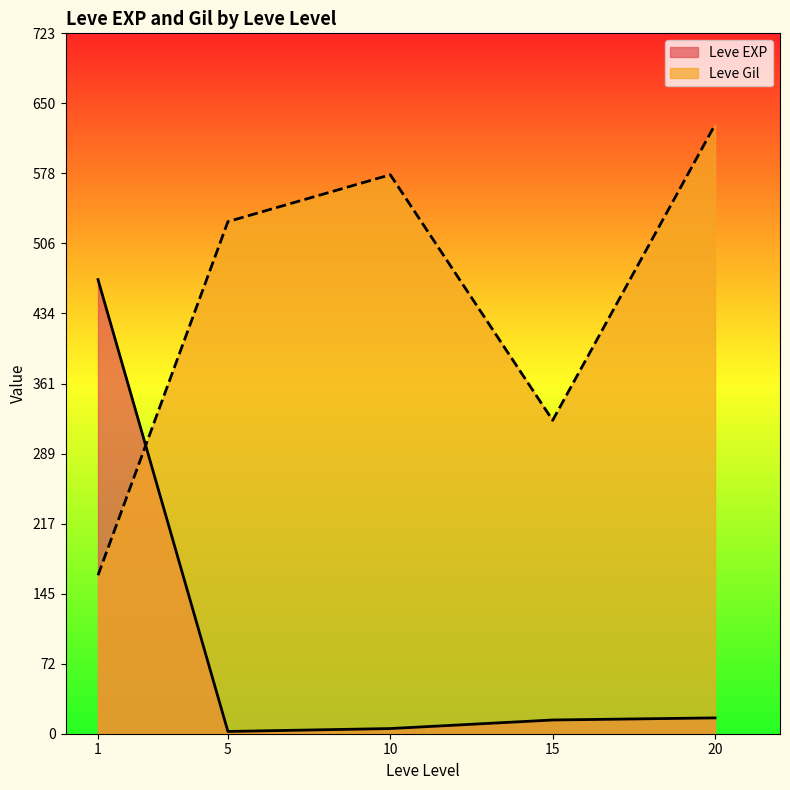

Rank the series by their maximum value, from highest to lowest.

Leve Gil, Leve EXP